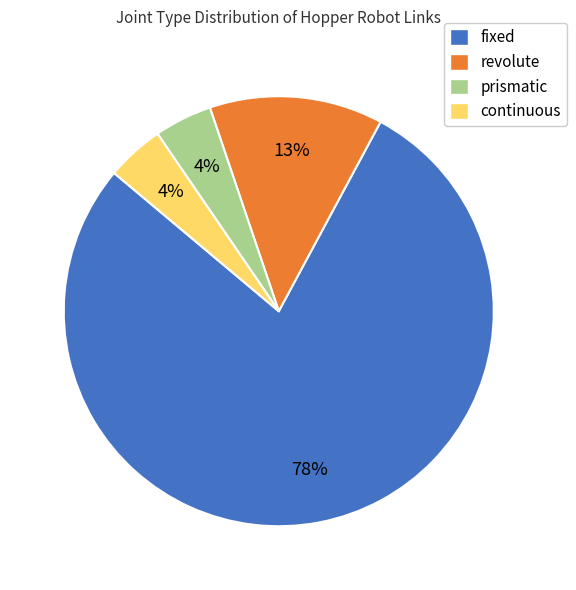

Is there any slice that represents more than half of the pie?

Yes